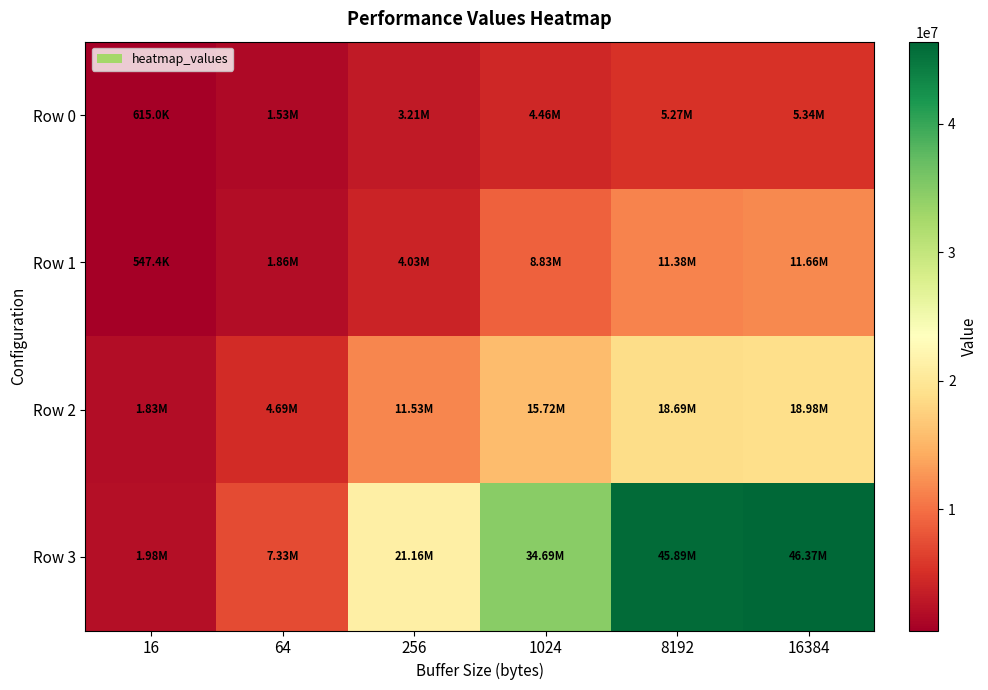

Reading left to right, what are all the values shown in this chart?

Row 0: 16=615008.6	64=1528614.6	256=3210429.1	1024=4455041.8	8192=5273321.9	16384=5339797.7
Row 1: 16=547445.6	64=1861554.6	256=4028054.0	1024=8827729.6	8192=11384948.4	16384=11657994.1
Row 2: 16=1833259.1	64=4694294.1	256=11527321.3	1024=15721635.5	8192=18689040.4	16384=18983256.1
Row 3: 16=1981958.2	64=7330944.2	256=21155158.1	1024=34694413.3	8192=45888058.7	16384=46371127.3